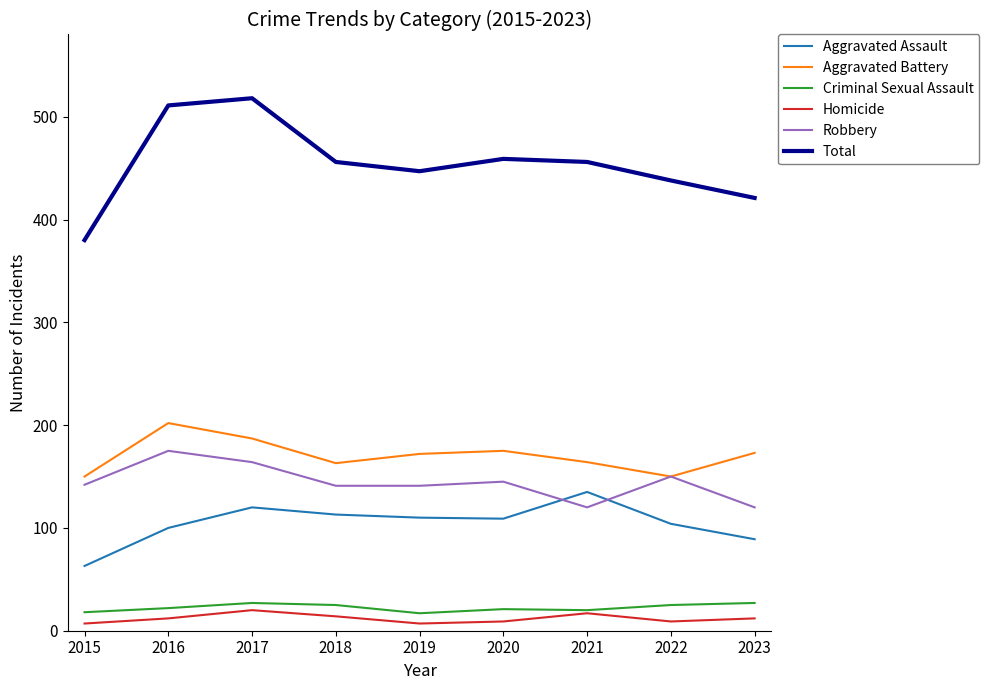

Read the Homicide value at 2018.

14